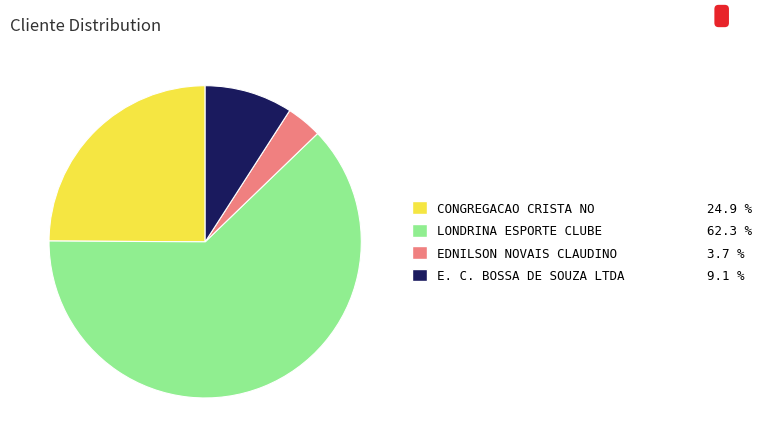

Rank the categories by value from lowest to highest.

EDNILSON NOVAIS CLAUDINO, E. C. BOSSA DE SOUZA LTDA, CONGREGACAO CRISTA NO, LONDRINA ESPORTE CLUBE